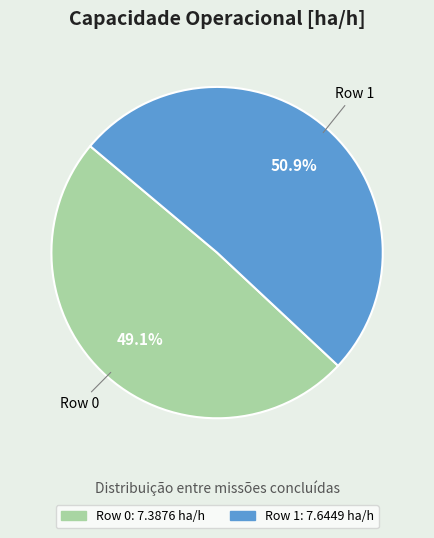

Is there any slice that represents more than half of the pie?

Yes